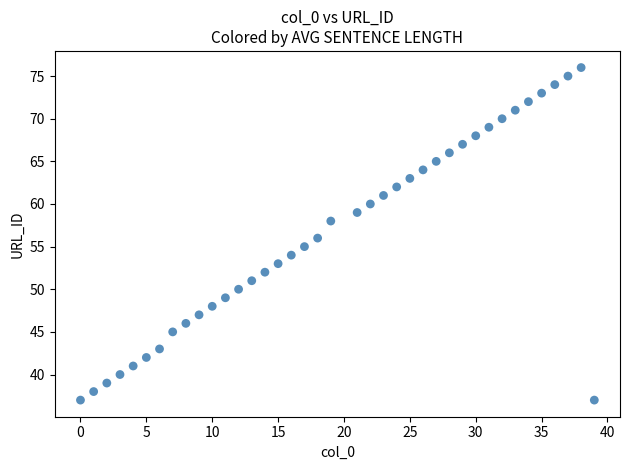

What is the range of X values (max minus min)?

39